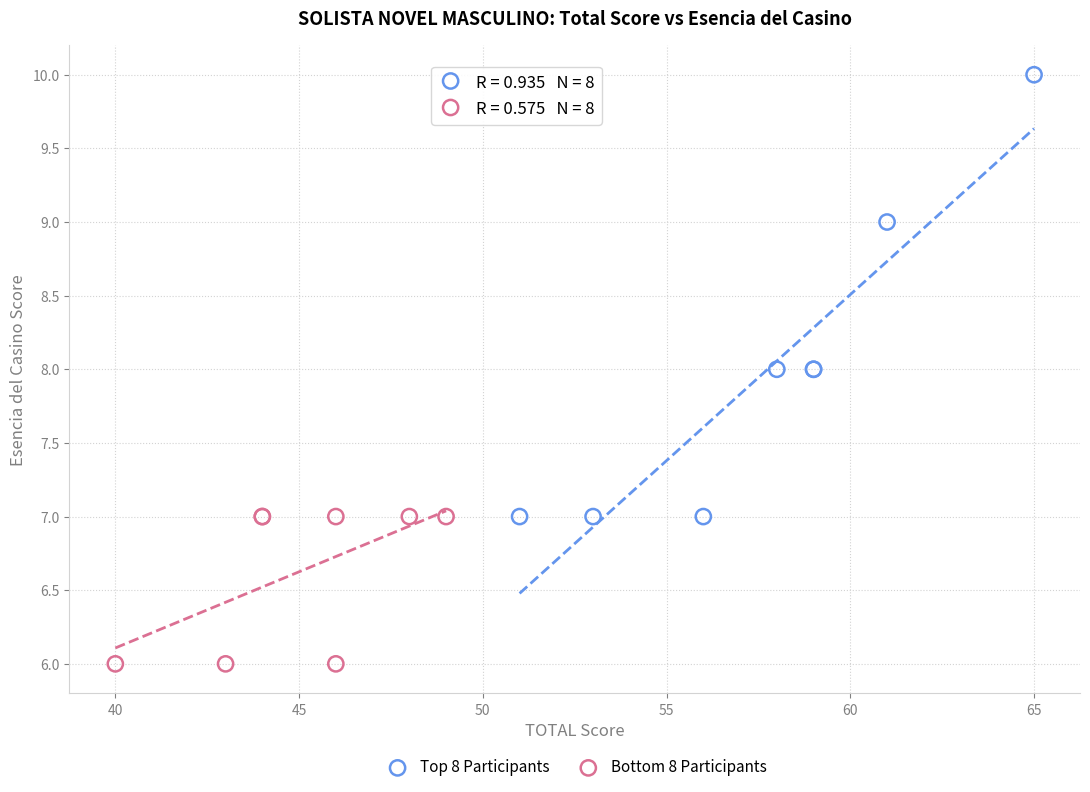

Which series contains the highest Y value?

Top 8 Participants